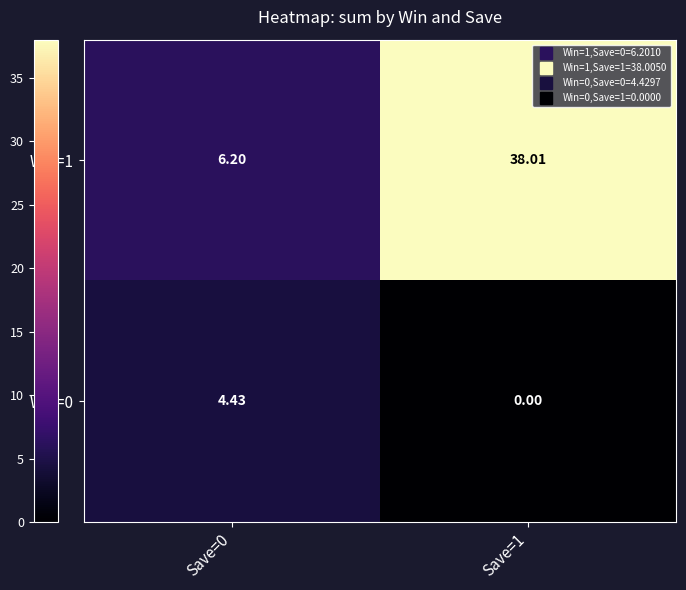

Rank the series at Save=0 from lowest to highest value.

Win=0, Win=1